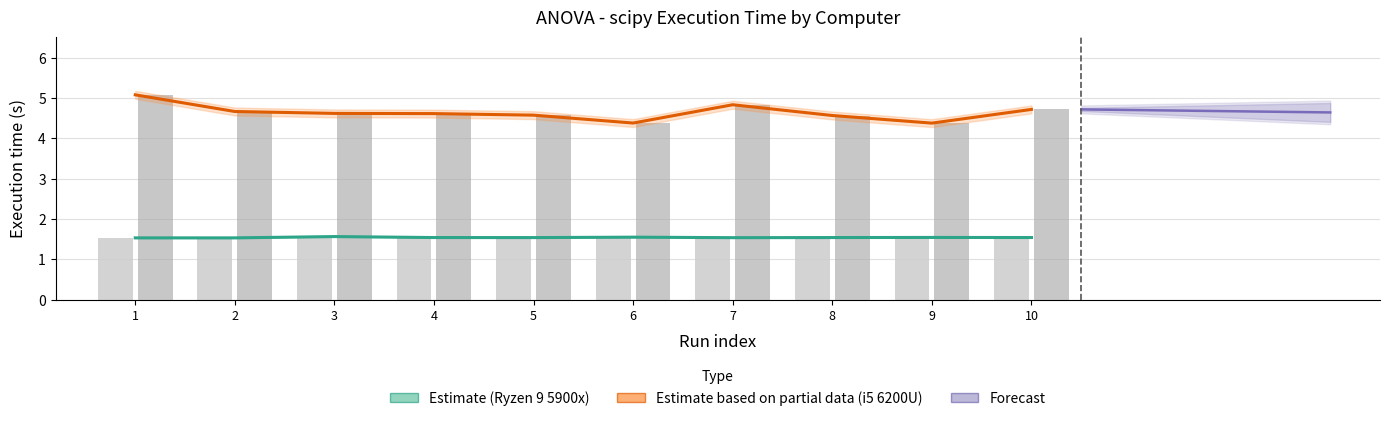

True or false: Windows Ryzen 9 5900x 32GB has a value of 0.7 at 1.

False